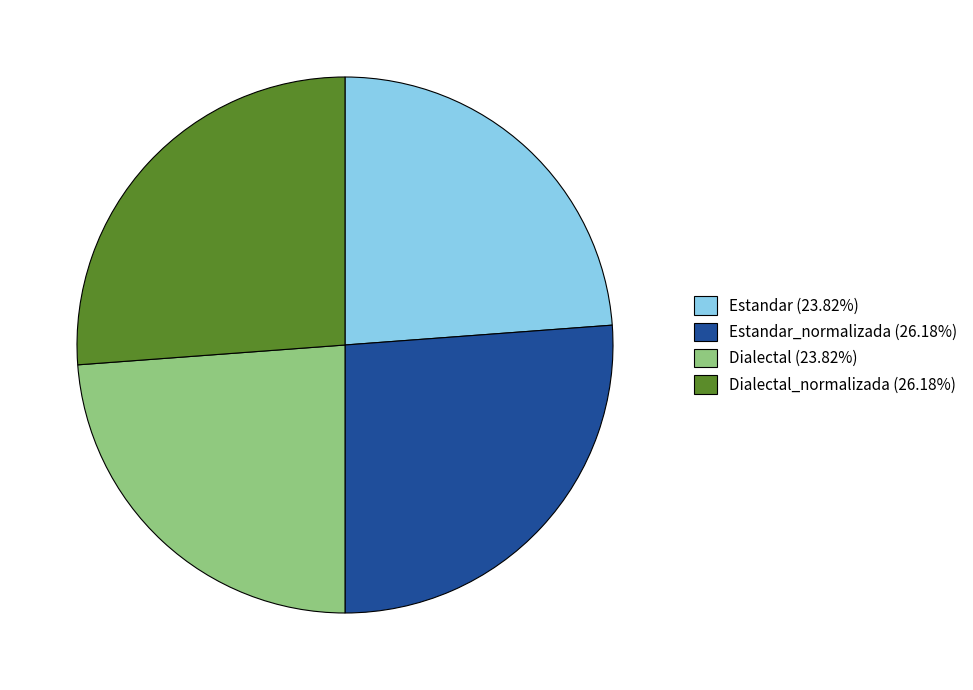

Does Dialectal_normalizada (26.18%) account for over 50% of the chart?

No